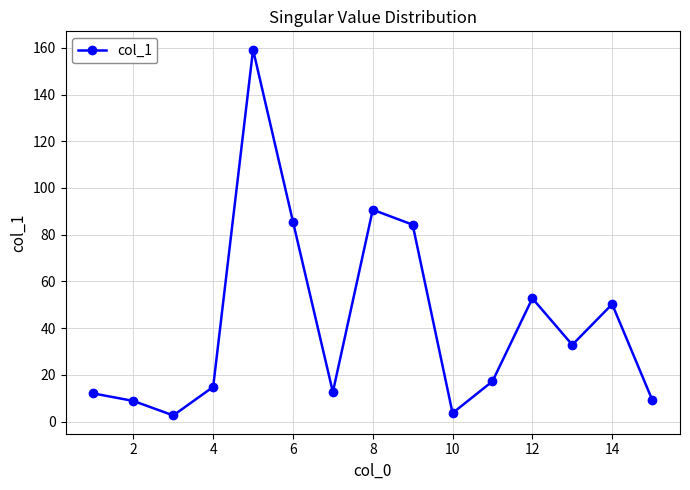

How many points are lower than both their immediate neighbors (excluding endpoints)?

4